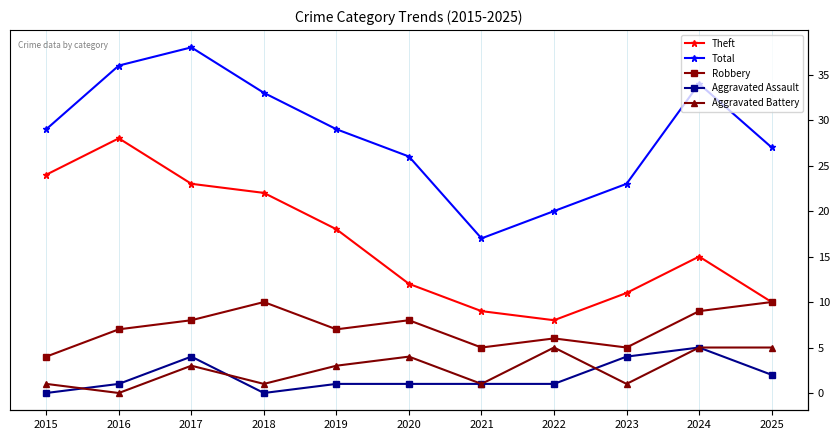

In Robbery, how many points are lower than both neighbors (excluding endpoints)?

3